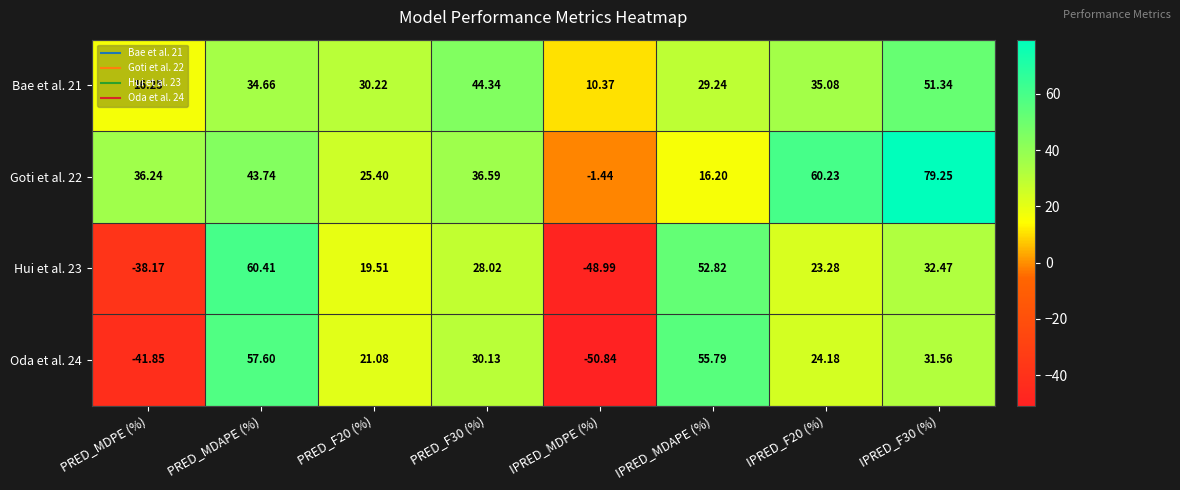

Where does the Oda et al. 24 series first go above 30?

PRED_MDAPE (%)